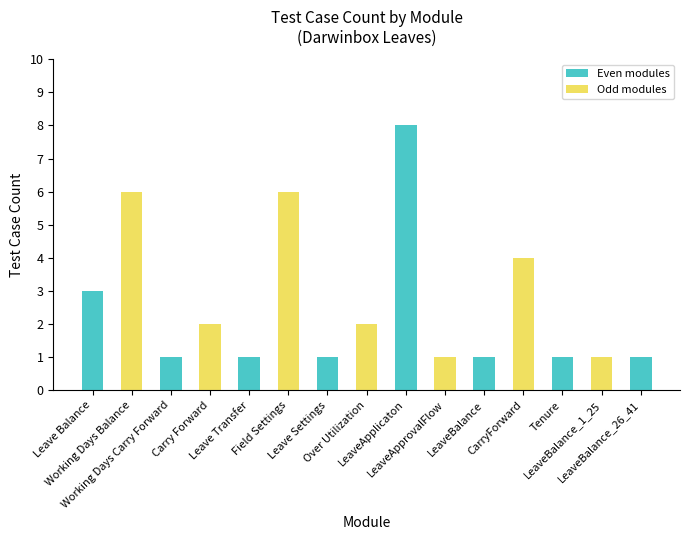

What is the average value?

3